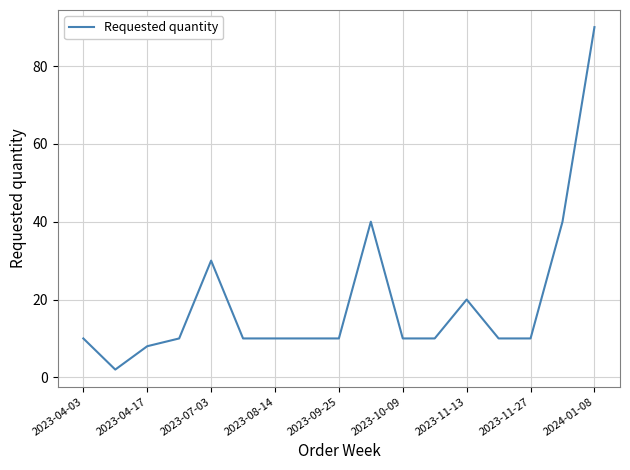

What is the difference between the maximum and minimum values?

88